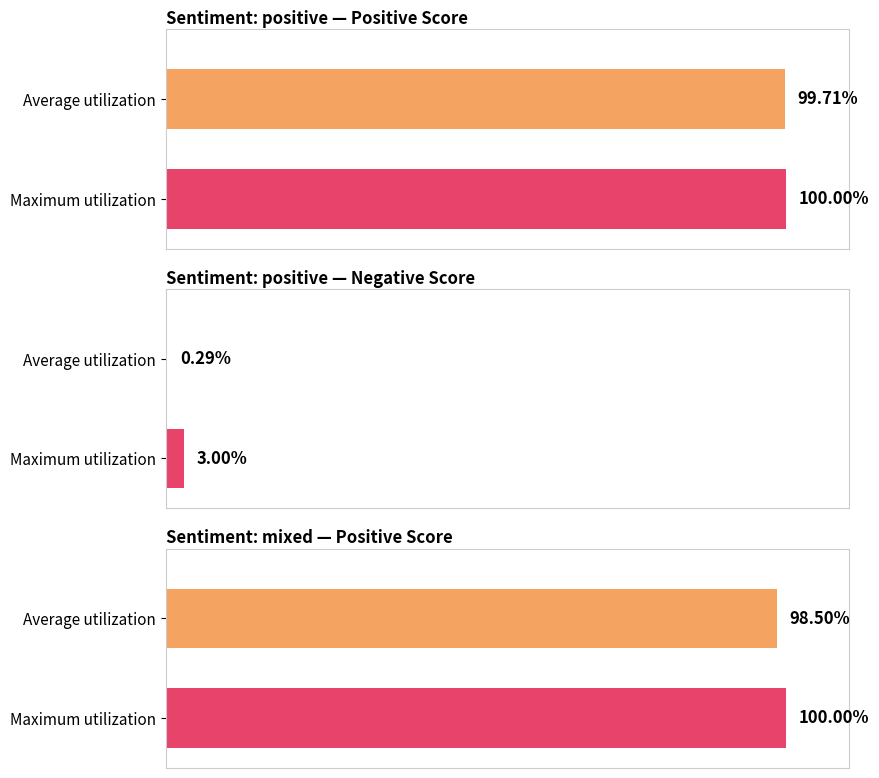

What is the maximum value for positive?

1.0